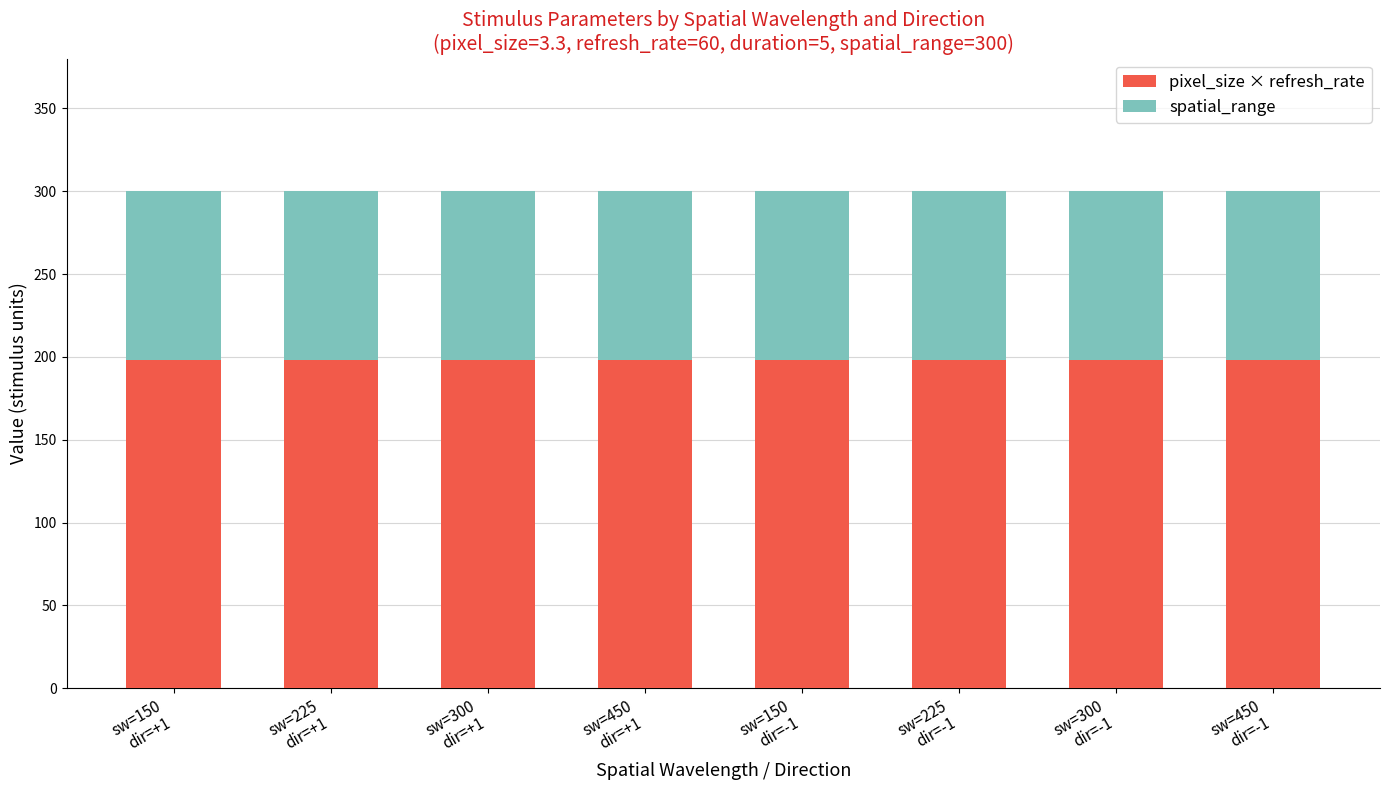

What is the sum of all pixel_size × refresh_rate values?

1584